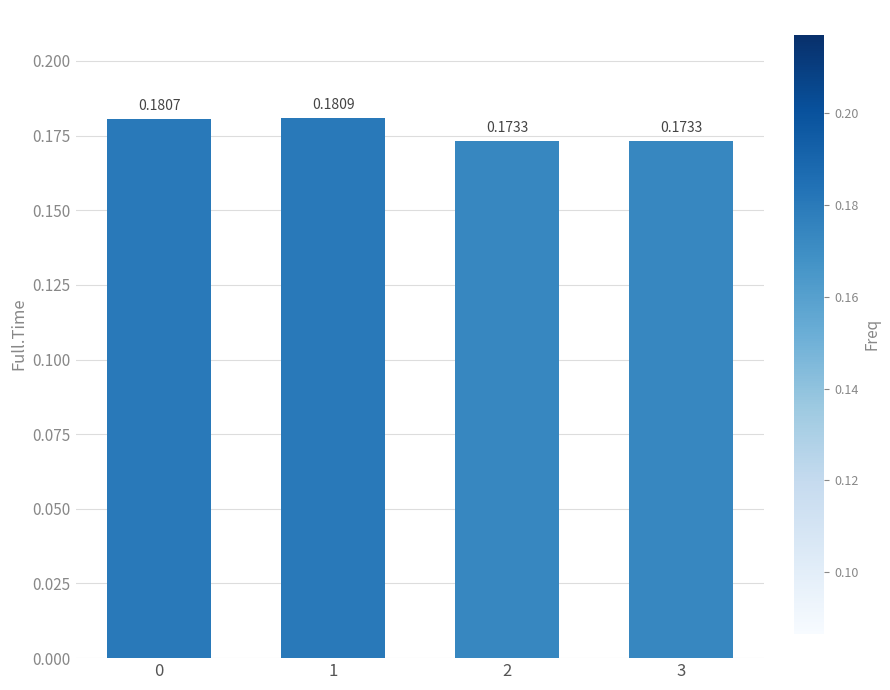

What is the sum of the values at 3 and 2?

0.3